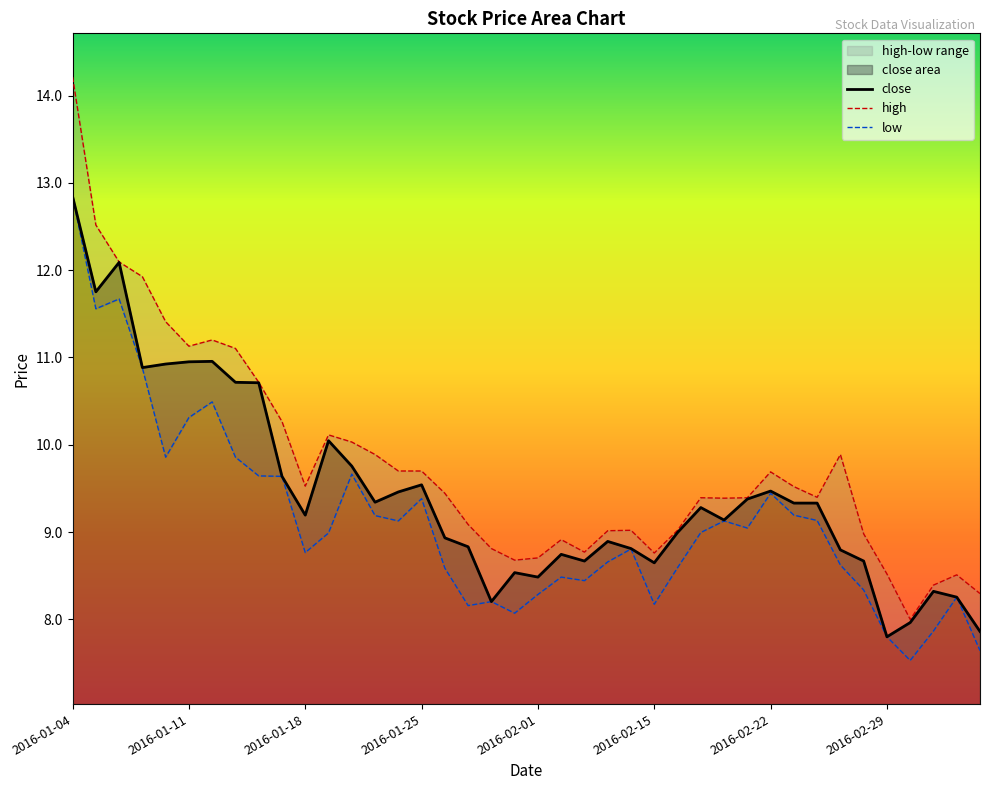

The value of close at 2016-02-29 is 7.8. True or false?

True